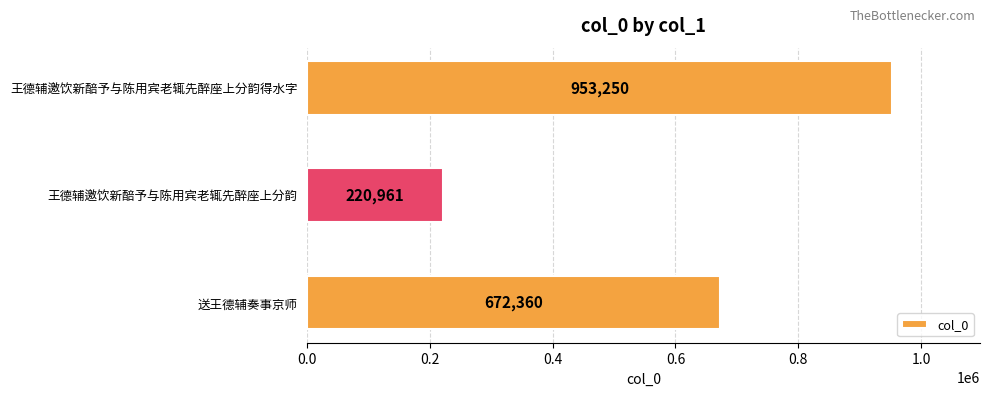

What is the difference between the maximum and minimum values?

732289